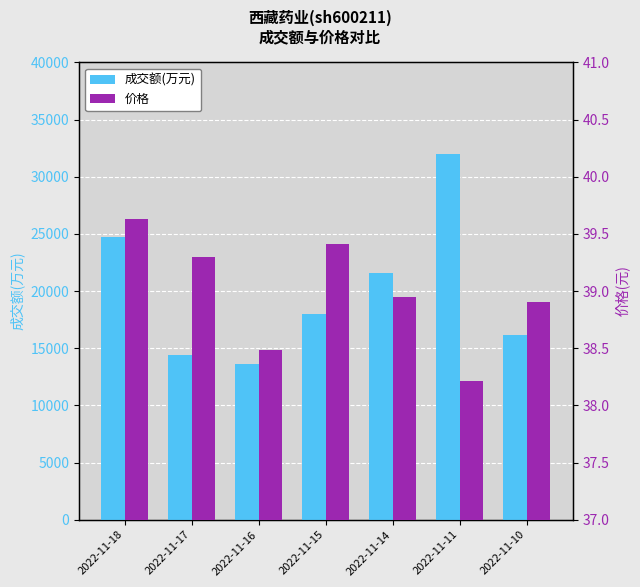

Where is 价格 nearest to the value 38?

2022-11-11